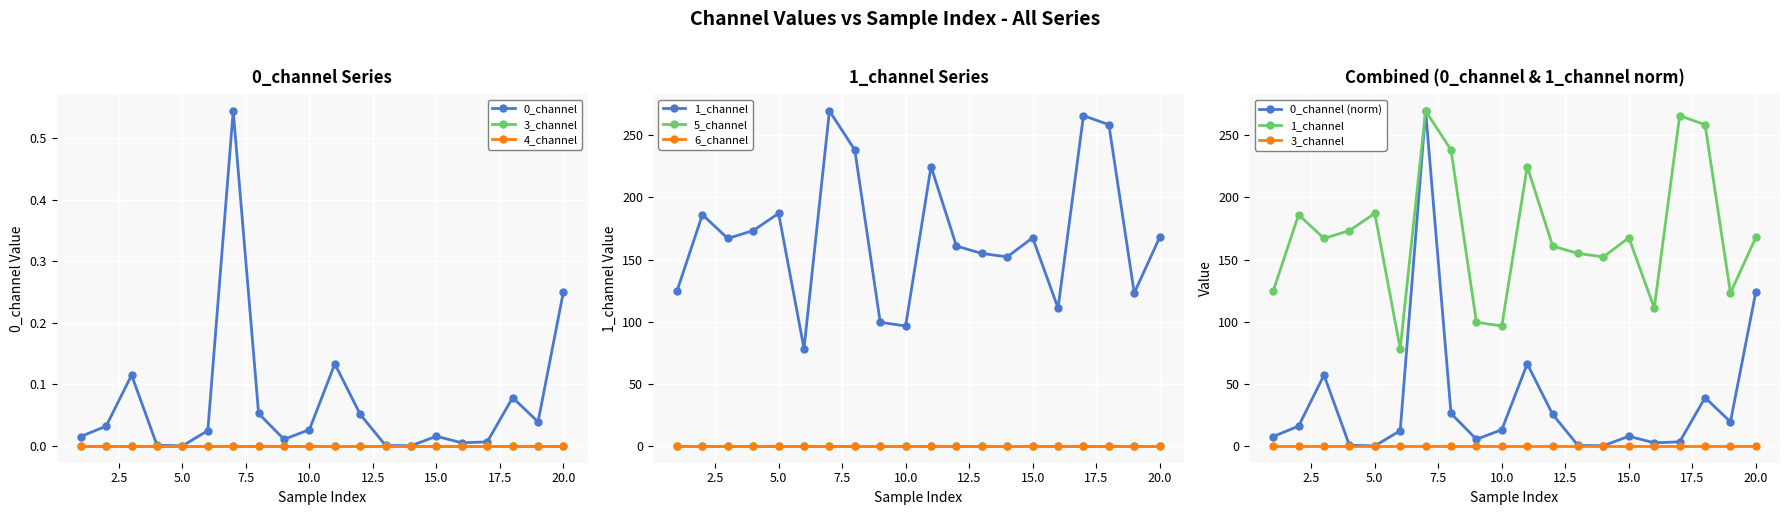

True or false: 0_channel and 4_channel cross at least once.

False